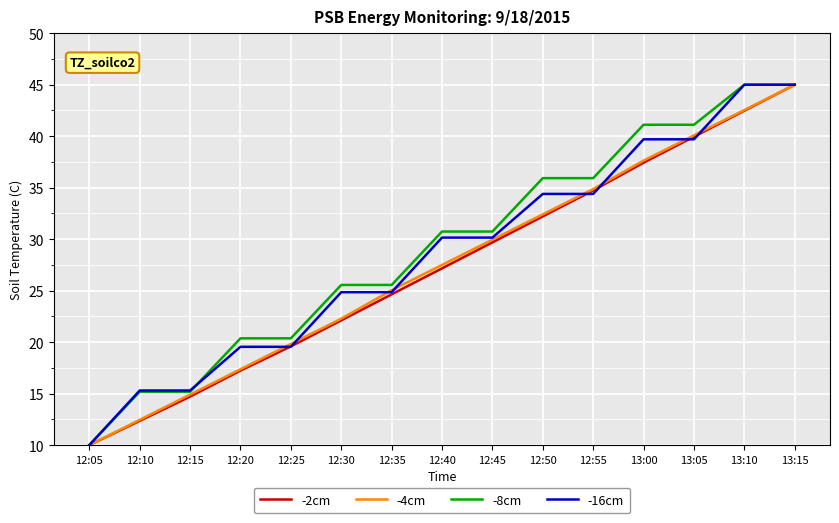

Is it true that -8cm equals 16.8 at 12:55?

False